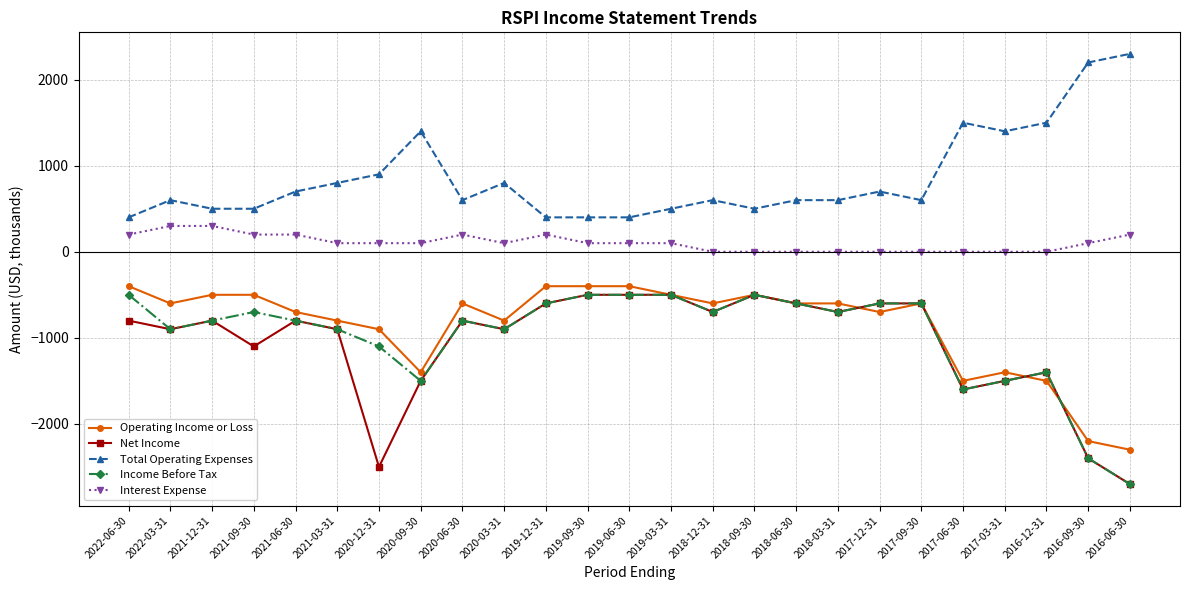

What position from the right is 2019-06-30?

13